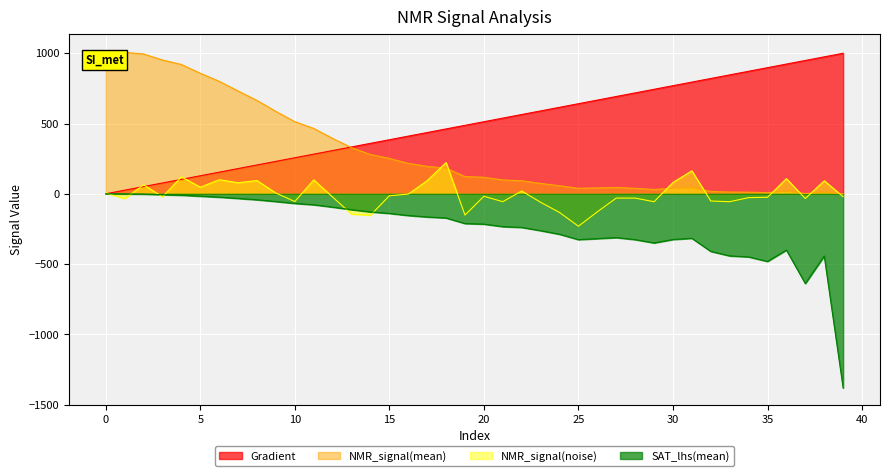

What is the sum of all Gradient values?

20000.0